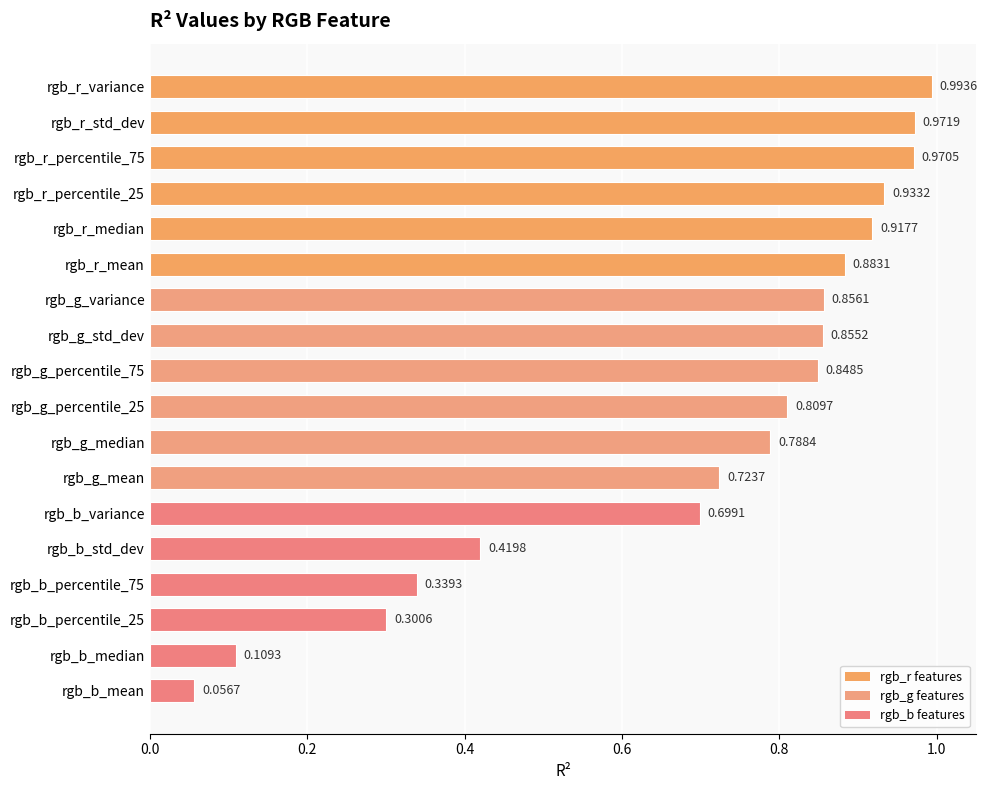

What is the sum of all values?

12.5